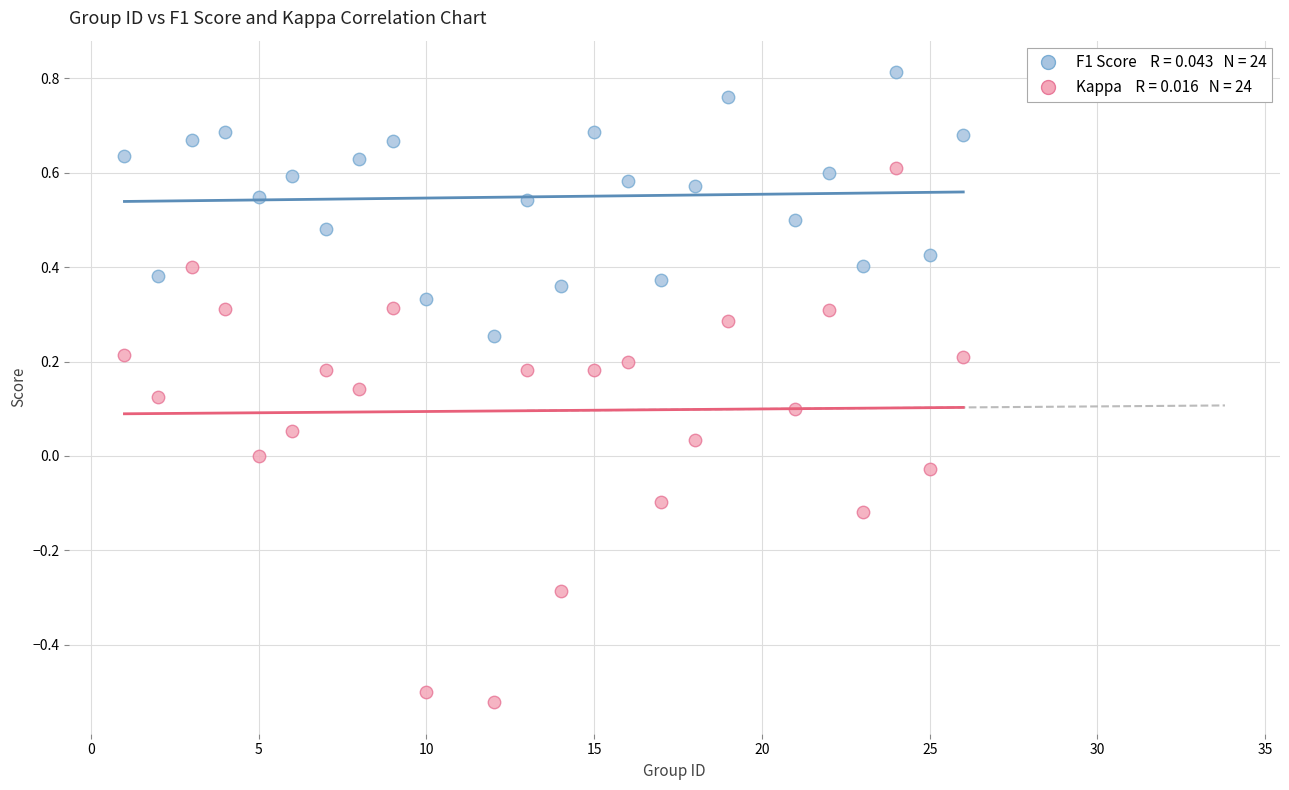

Across all data points, what is the range of X values (max minus min)?

25.0